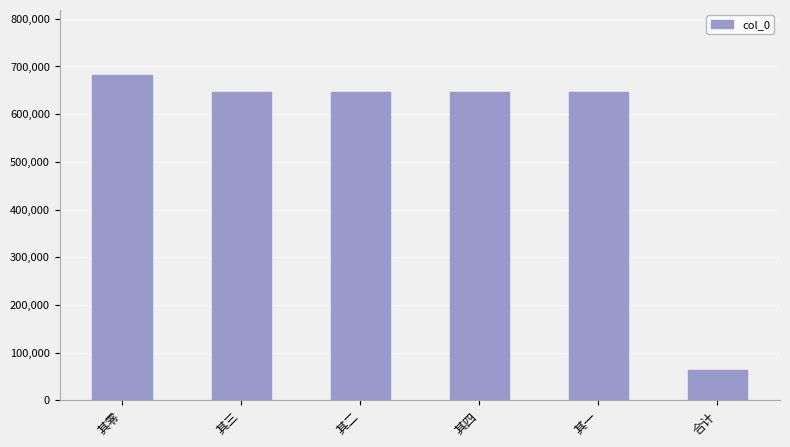

What is the label of the 1st bar from the left?

其零